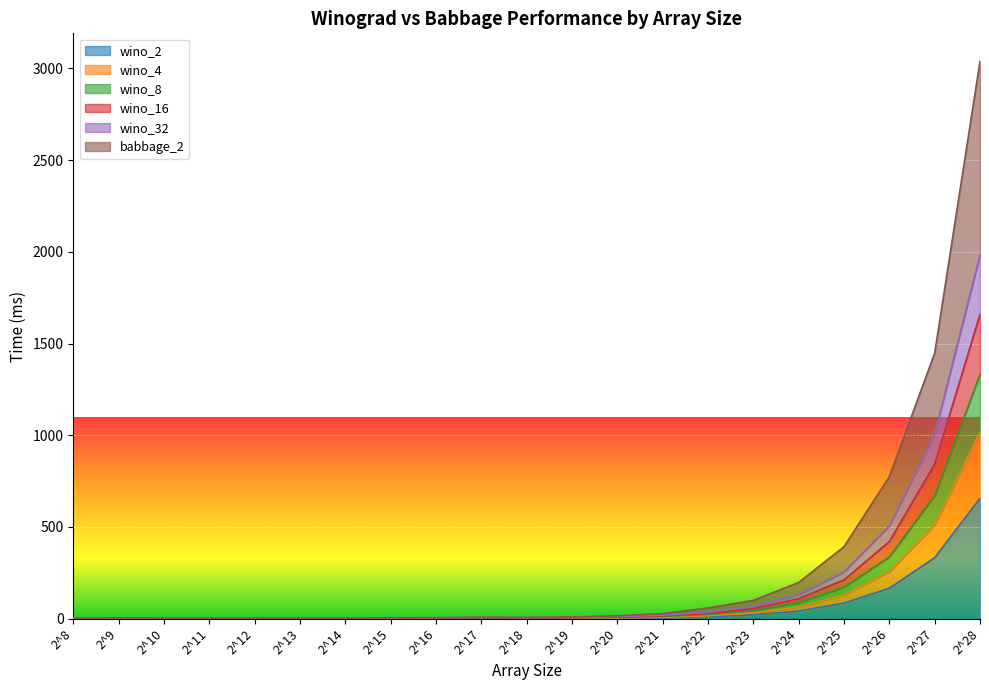

What is the total value across all series at 2^21?

27.8